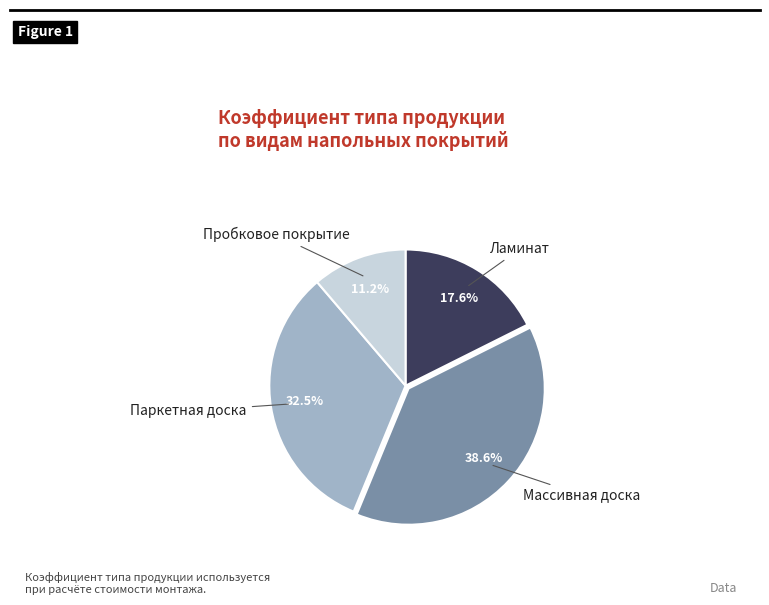

Is there a majority slice in this chart?

No